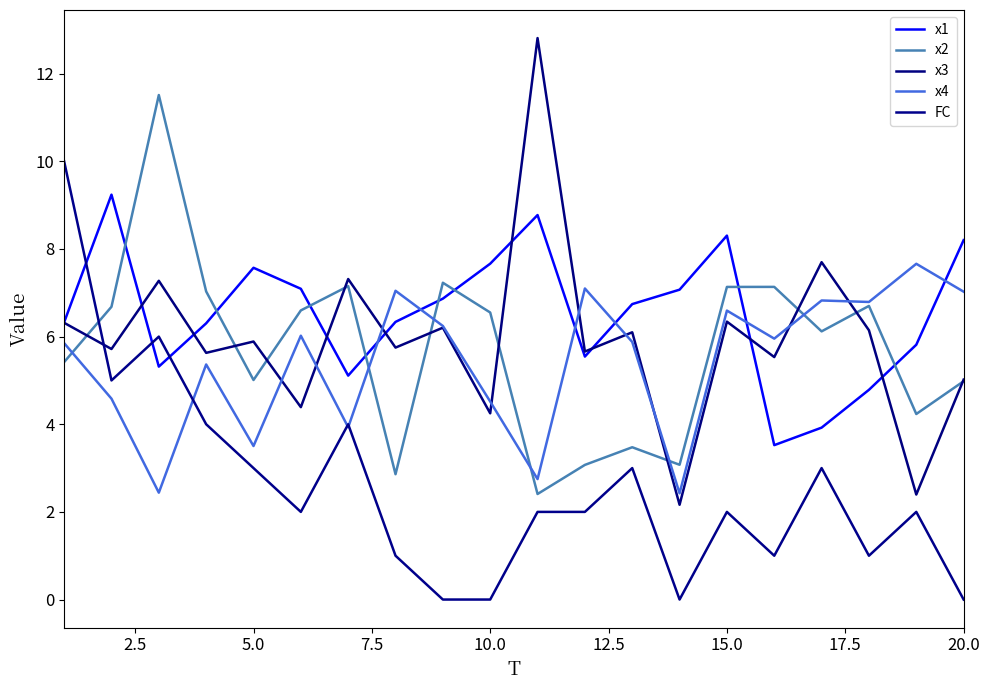

What is the average value of the x1 series?

6.5